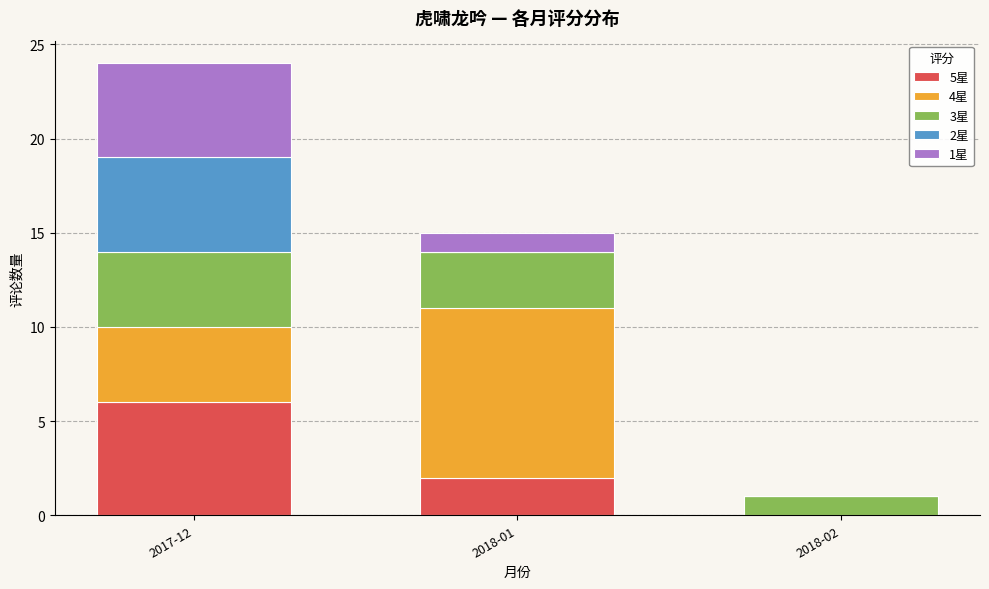

At which category is the sum across all series the highest?

2017-12